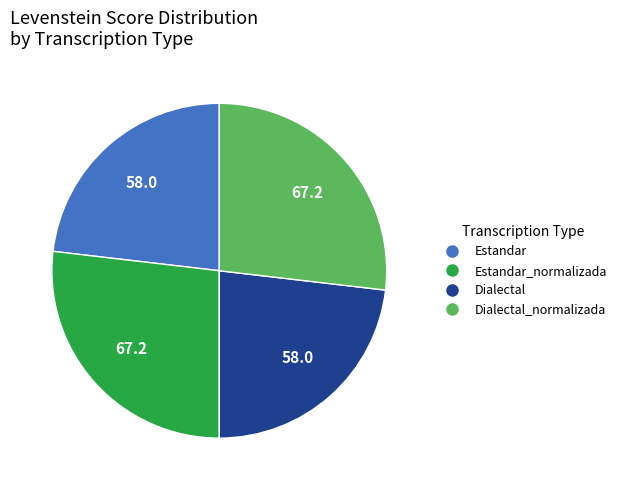

Is there a majority slice in this chart?

No